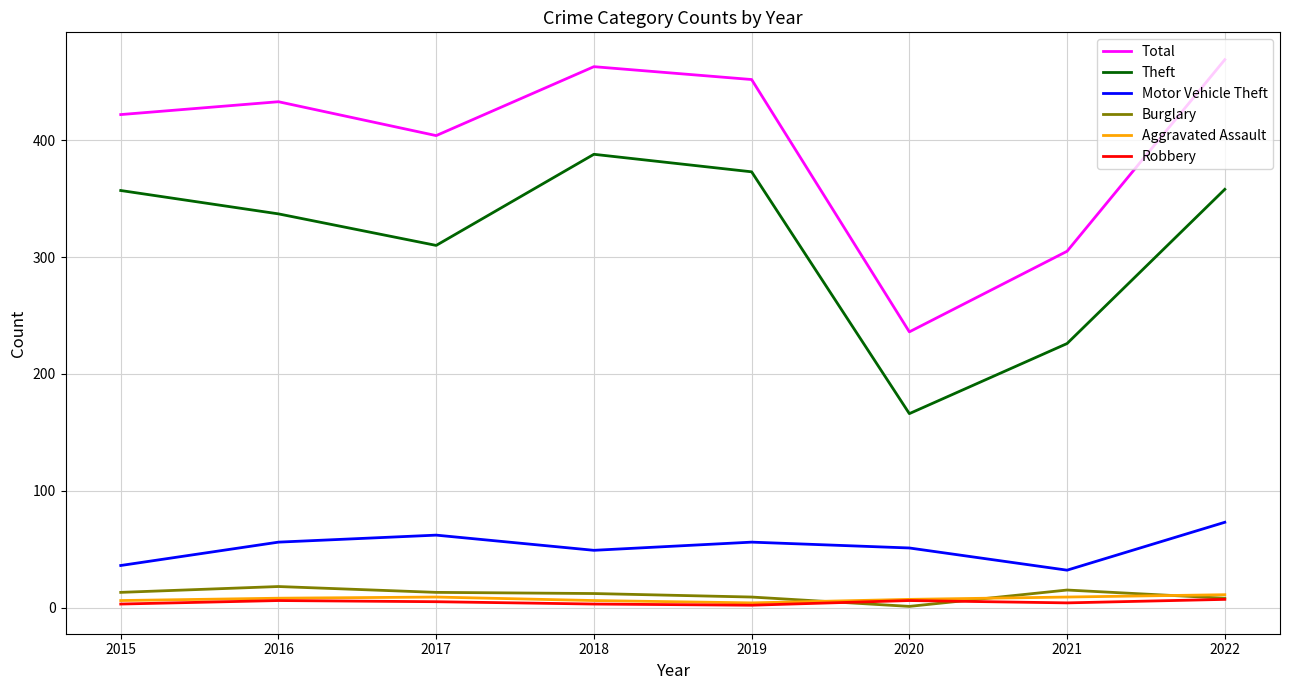

What is the difference between the second highest and second lowest values in the Robbery series?

3